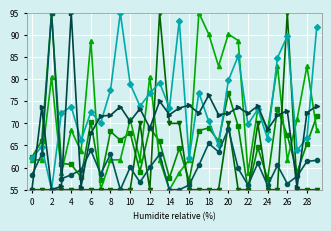

What is the greatest value displayed?

95.0